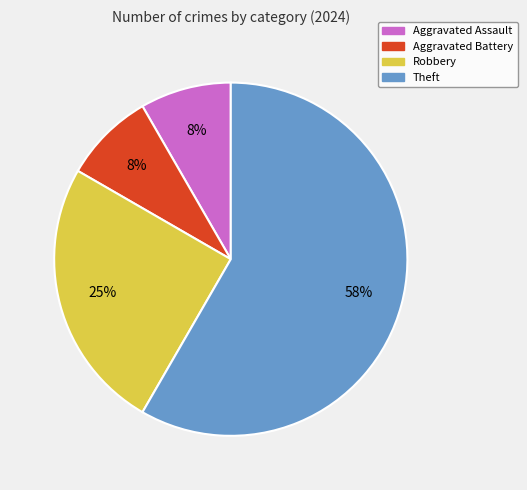

To the nearest percent, what percentage of the pie is Aggravated Assault?

8%